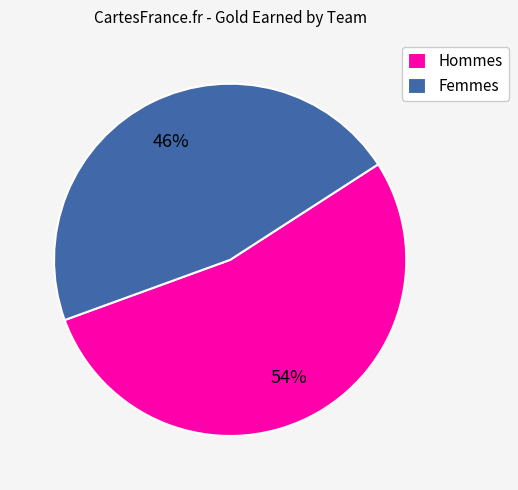

Rank the categories by value from highest to lowest.

Hommes, Femmes